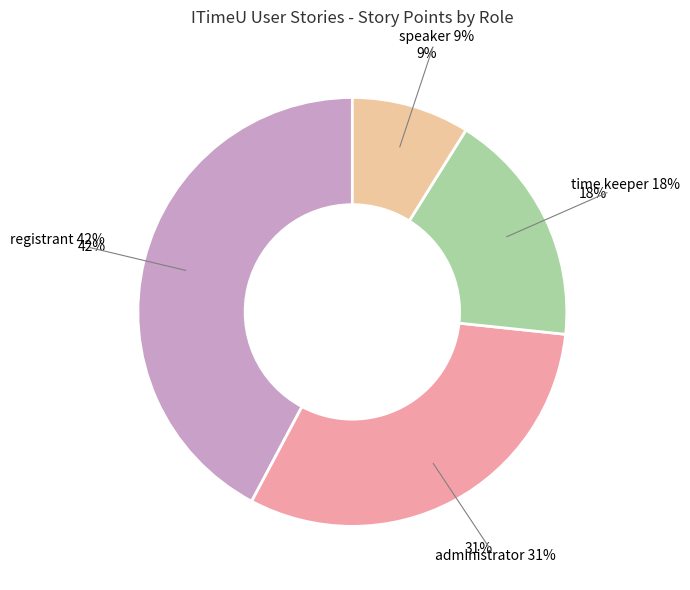

The speaker slice represents 9% of the pie. True or false?

True